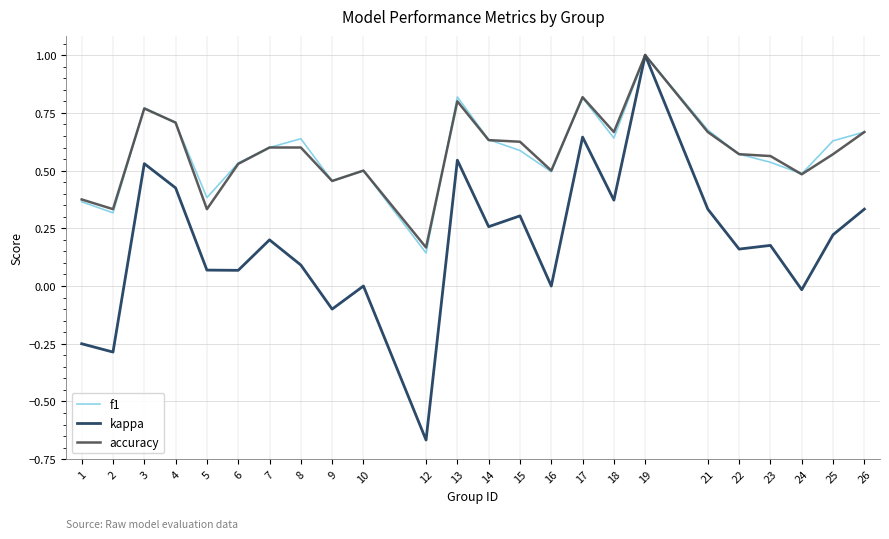

Which series changed the most between 10 and 12?

kappa